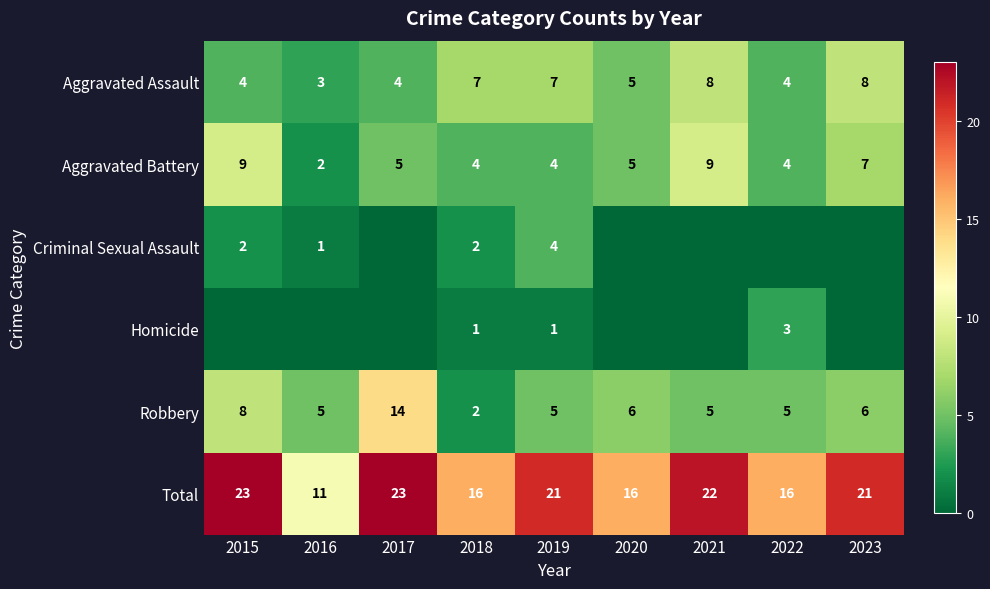

True or false: Criminal Sexual Assault has a value of 0 at 2016.

False